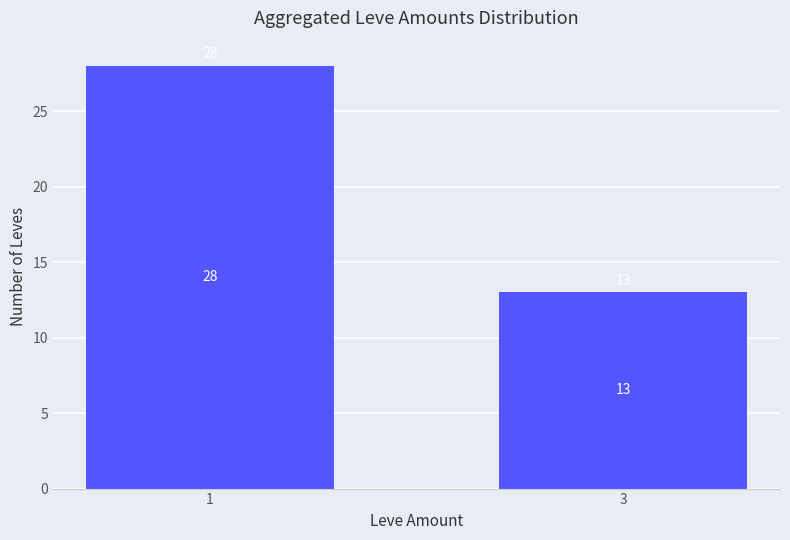

Is it true that the value at 3 is 13?

True